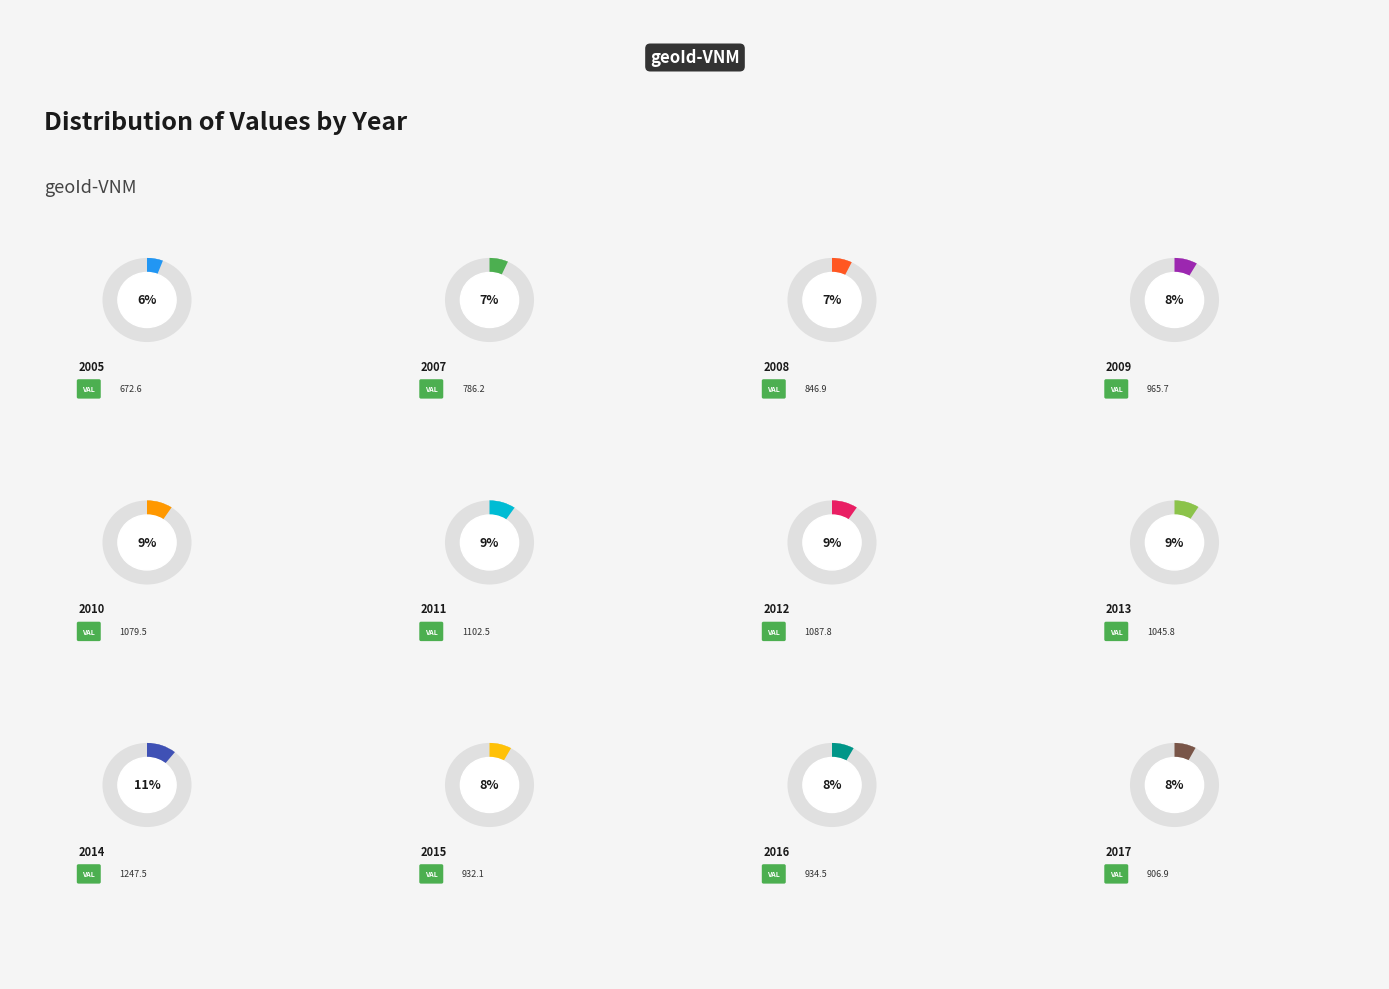

What is the largest slice in the pie chart?

2014